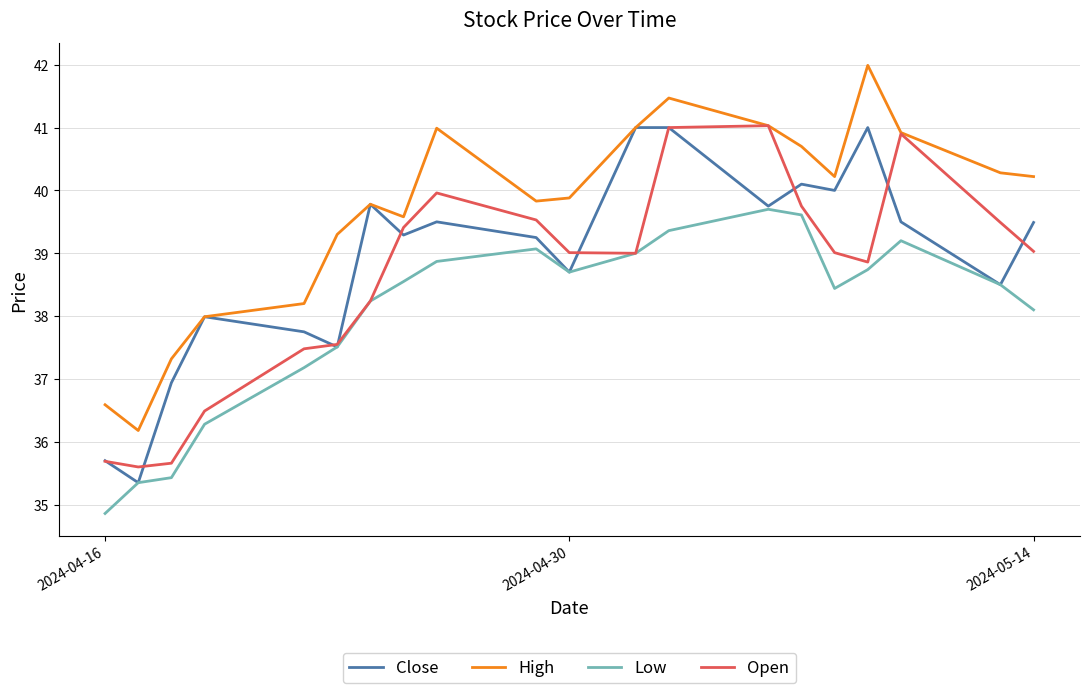

What is the minimum value shown in the chart?

34.9